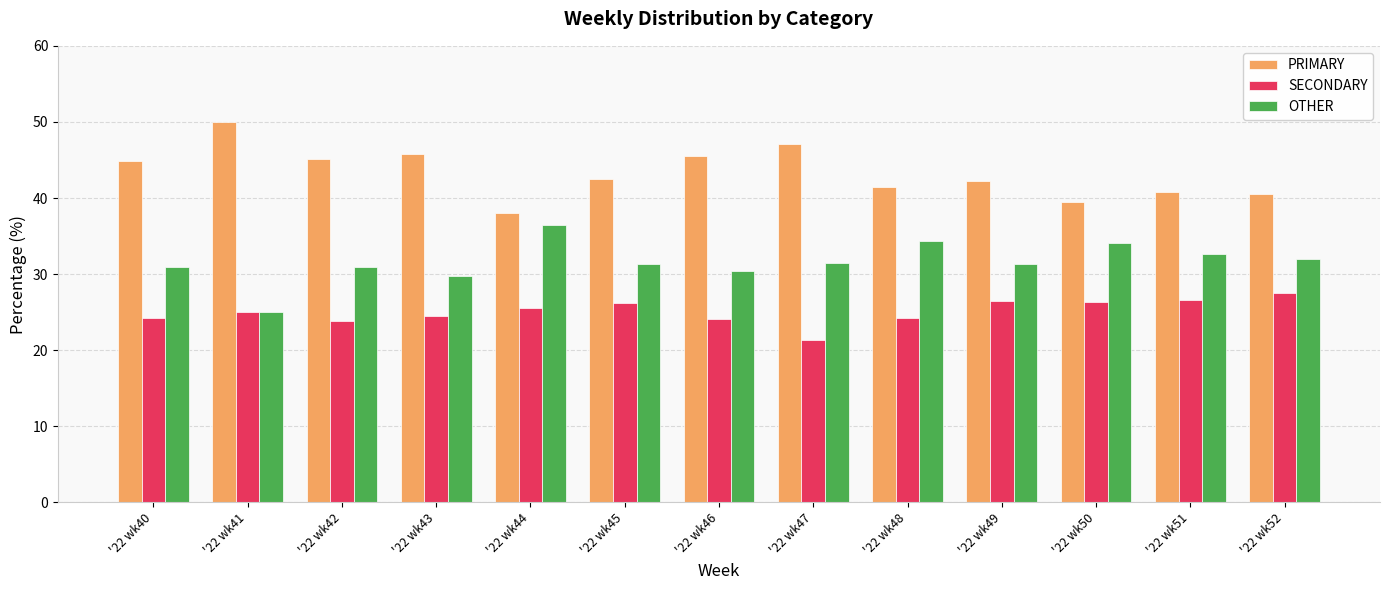

Count the number of data series in this chart.

3